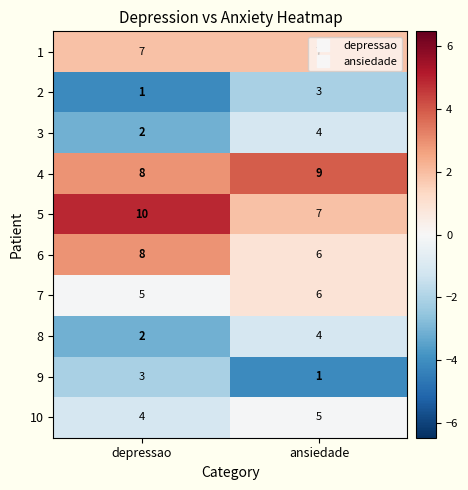

Rank the categories by 3 value from highest to lowest.

ansiedade, depressao